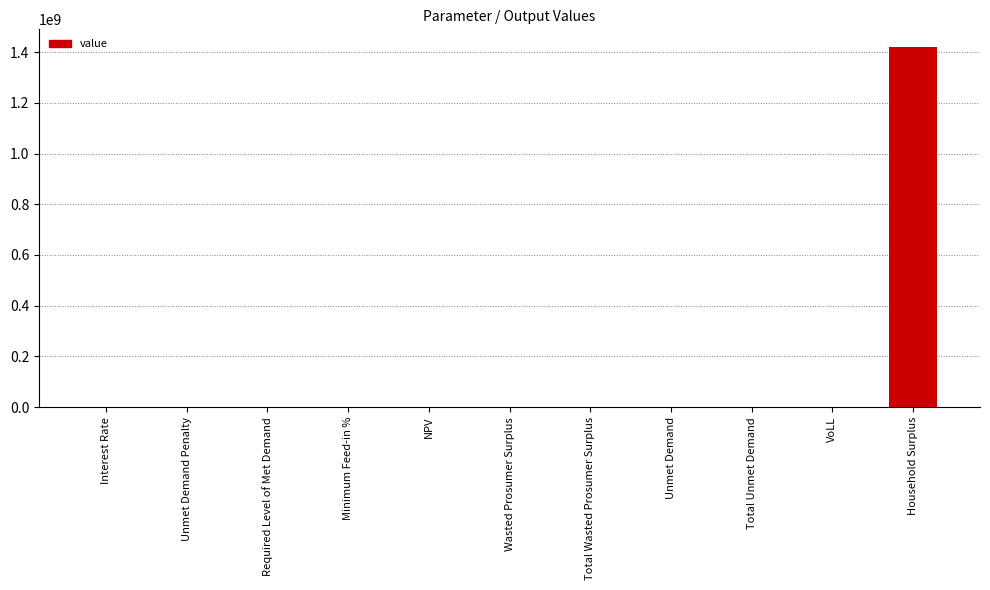

Which label corresponds to the largest value in the chart?

Household Surplus